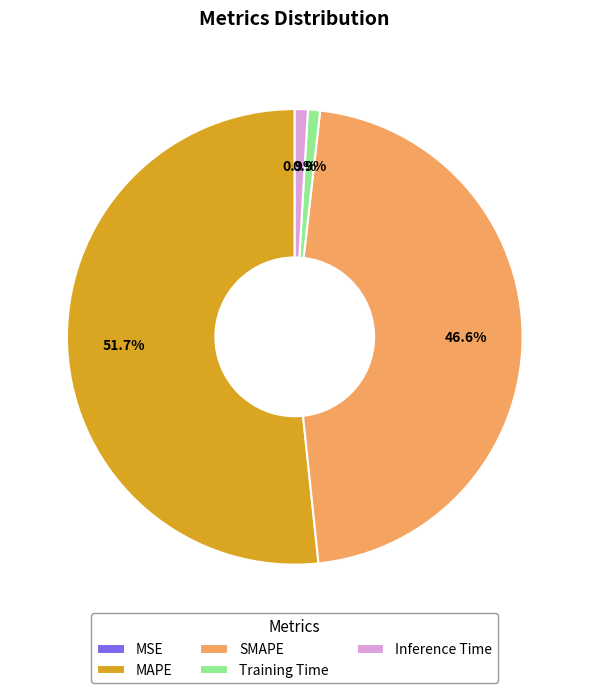

Which category has the biggest portion of the pie?

MAPE